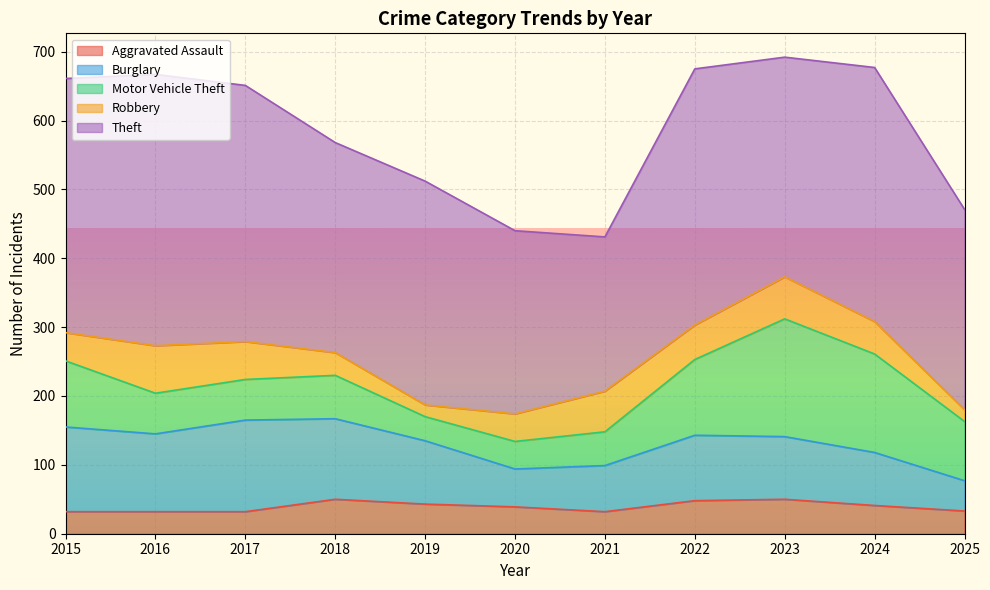

What is the difference between the second highest and second lowest values in the Aggravated Assault series?

18